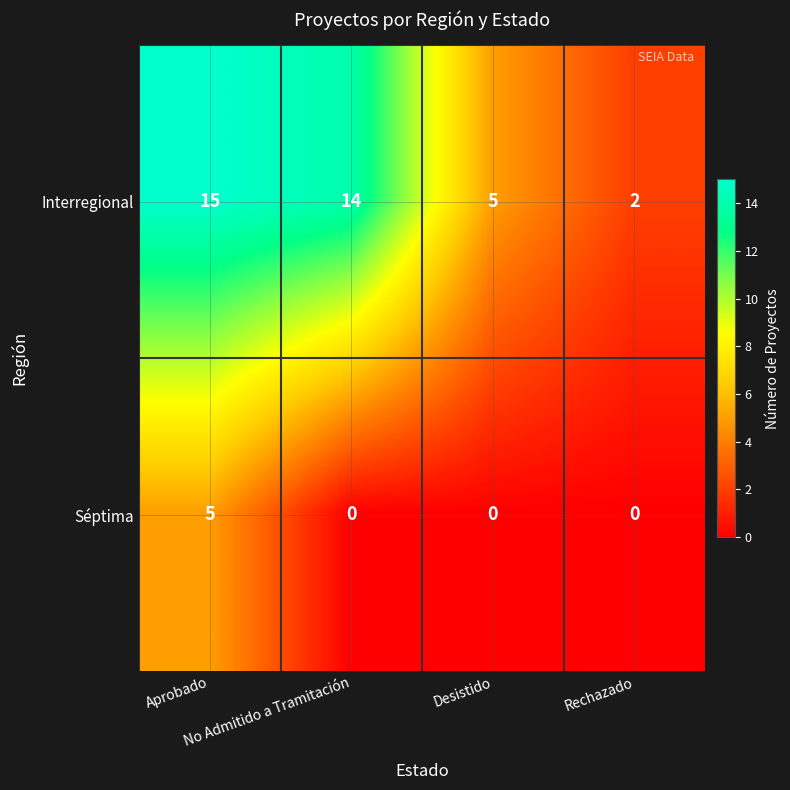

Which series has the largest range (max minus min)?

Interregional